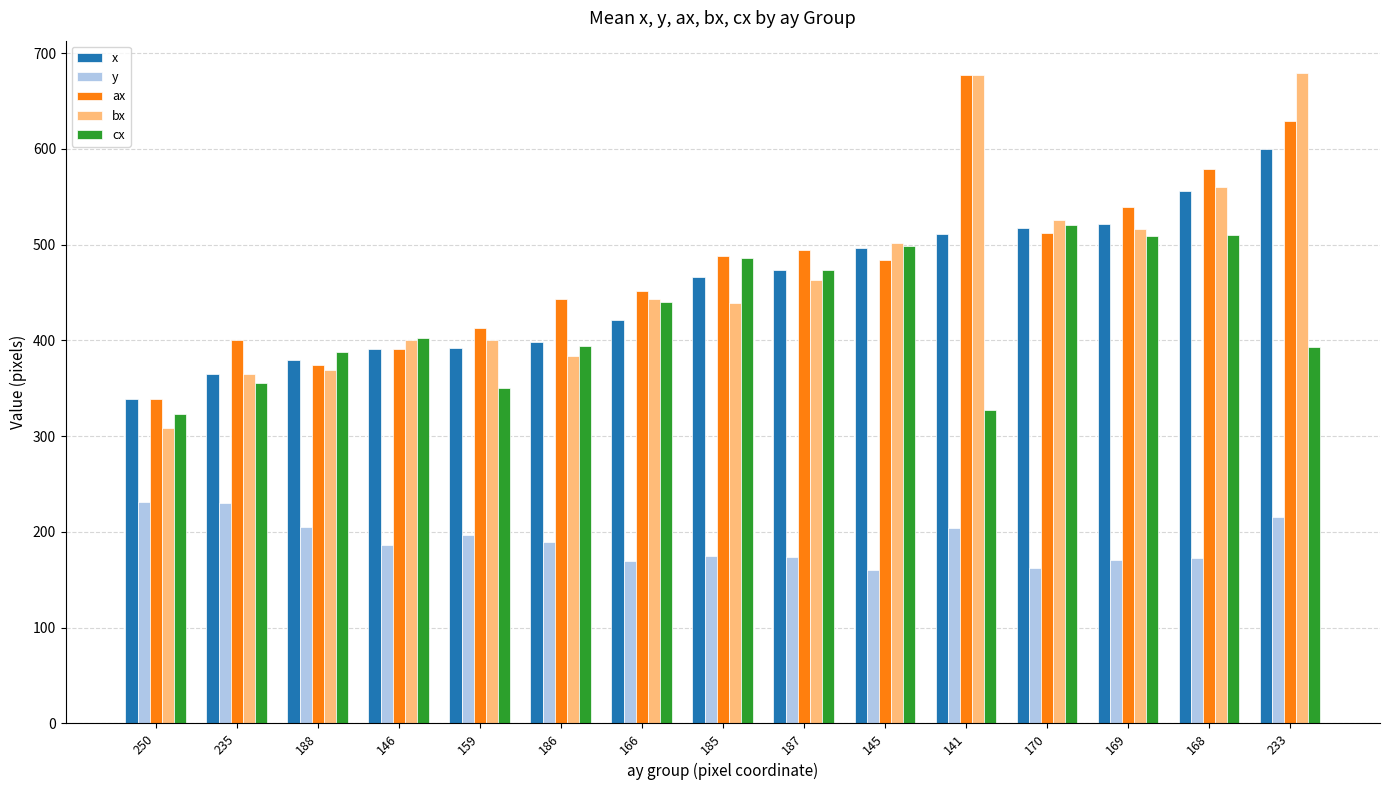

How many data points in y are above 186?

8